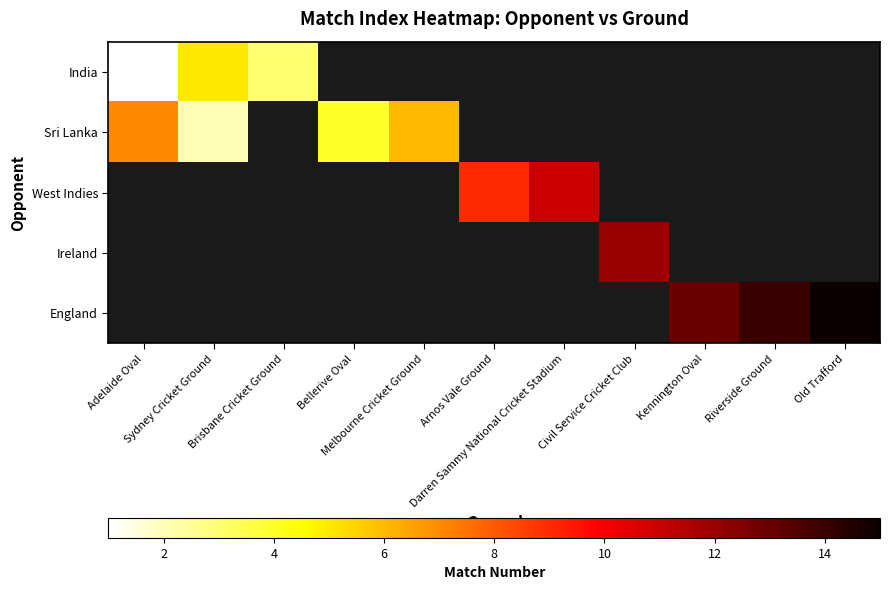

Which category has the lowest value across all series?

Adelaide Oval